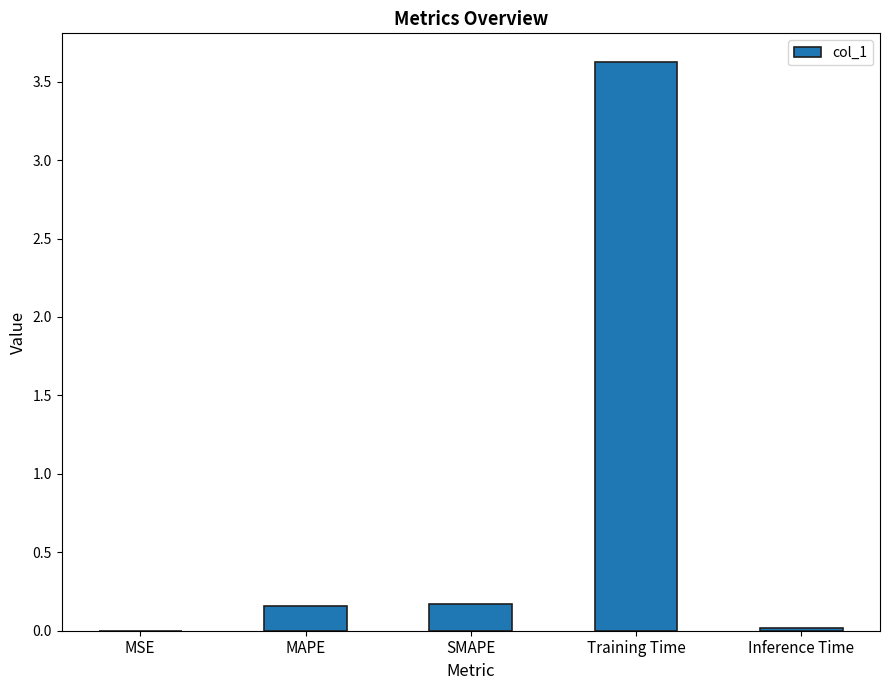

What value does the data have at Training Time?

3.6